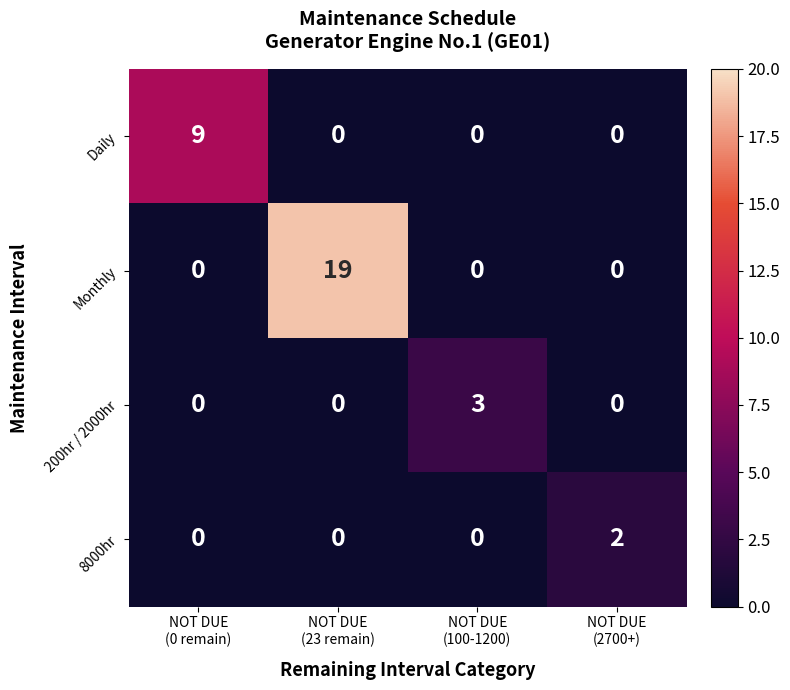

What is the difference between the maximum and second lowest values in the 200hr / 2000hr series?

3